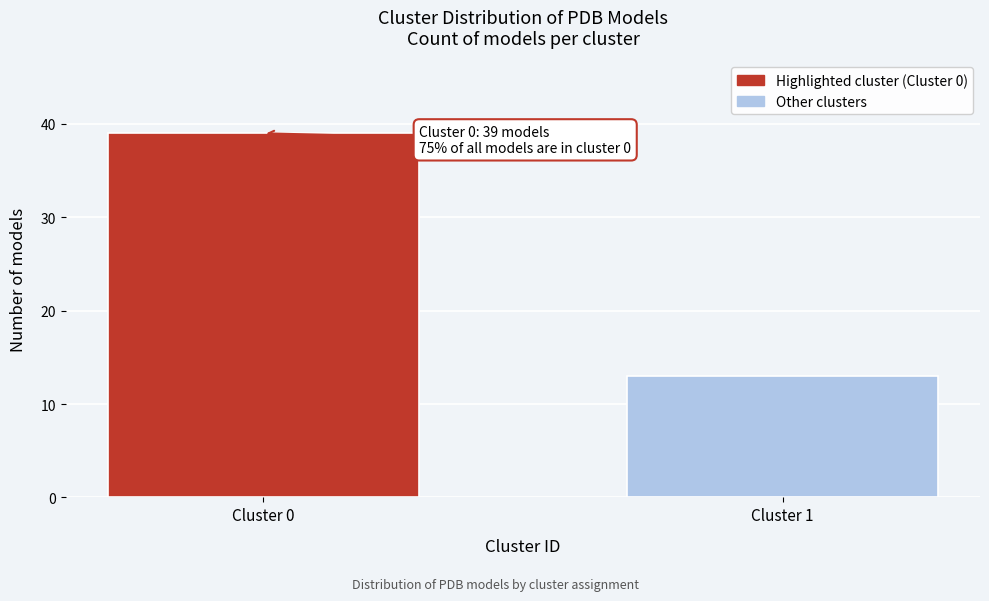

Reading left to right, transcribe all the data shown in this chart.

39	13